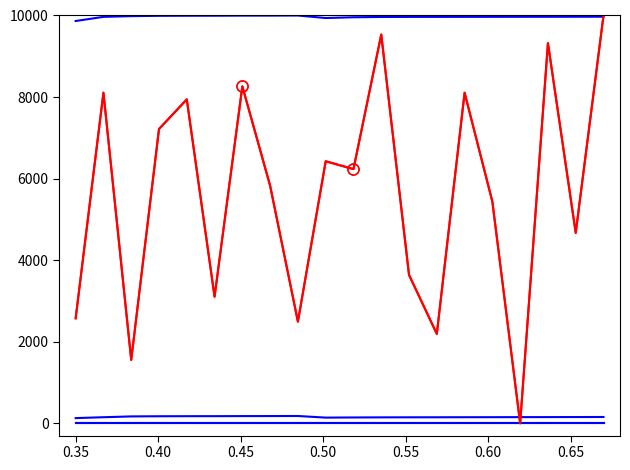

Is this an area chart (filled region under the line)?

No